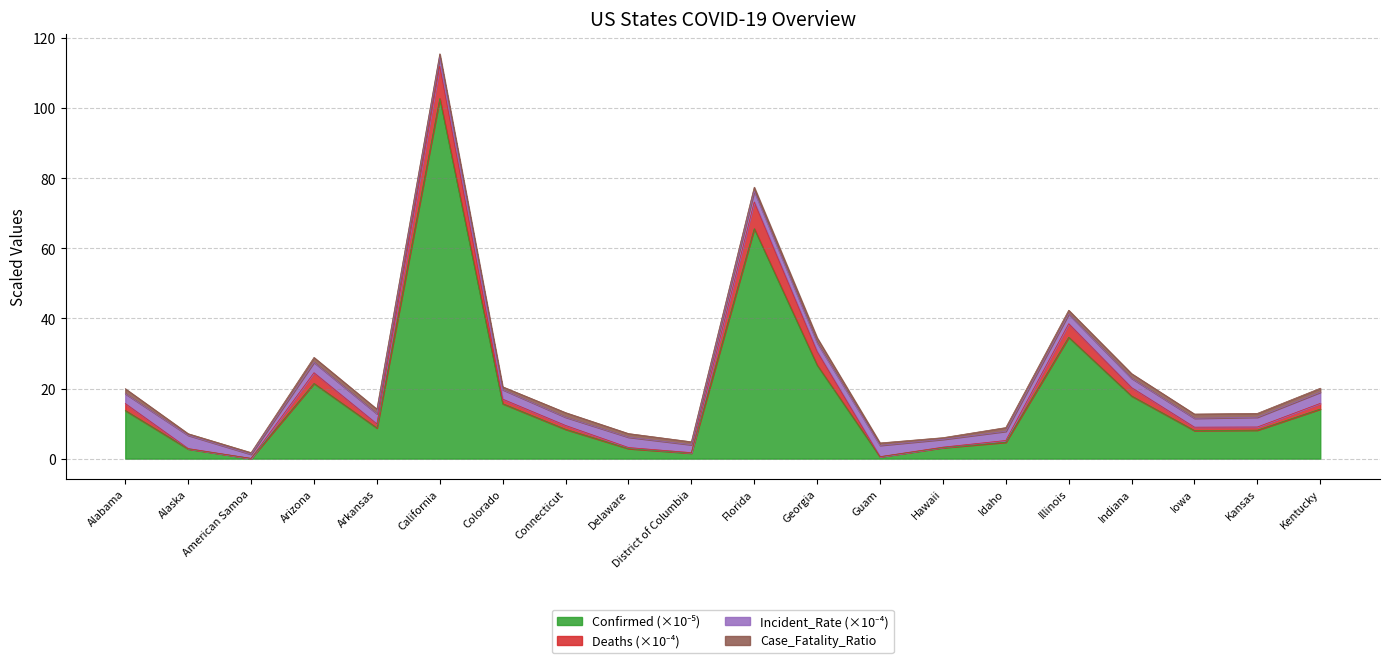

Which category has the lowest value in the Confirmed series?

American Samoa